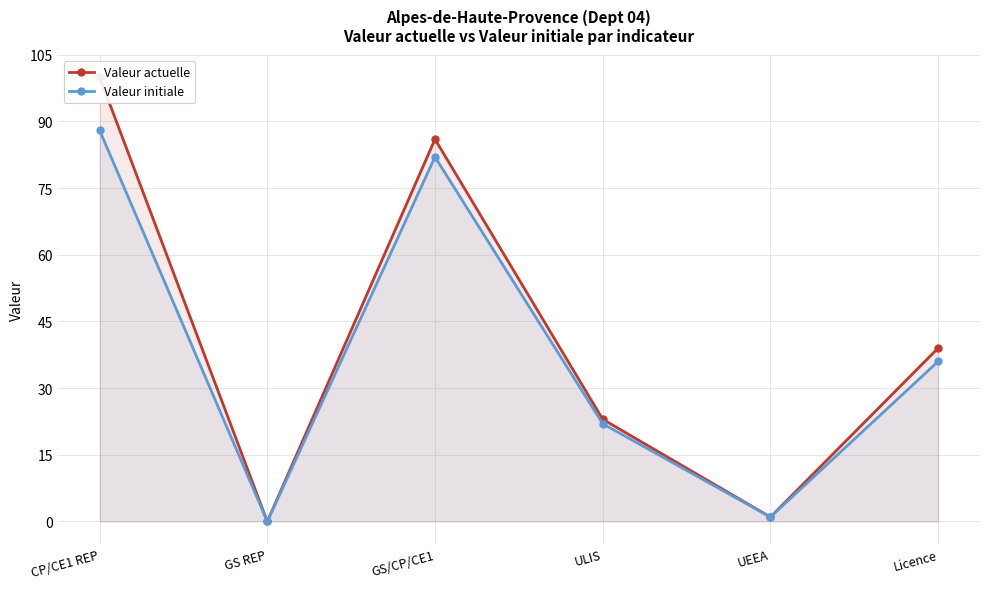

What are all the series names shown in the legend?

Valeur actuelle, Valeur initiale